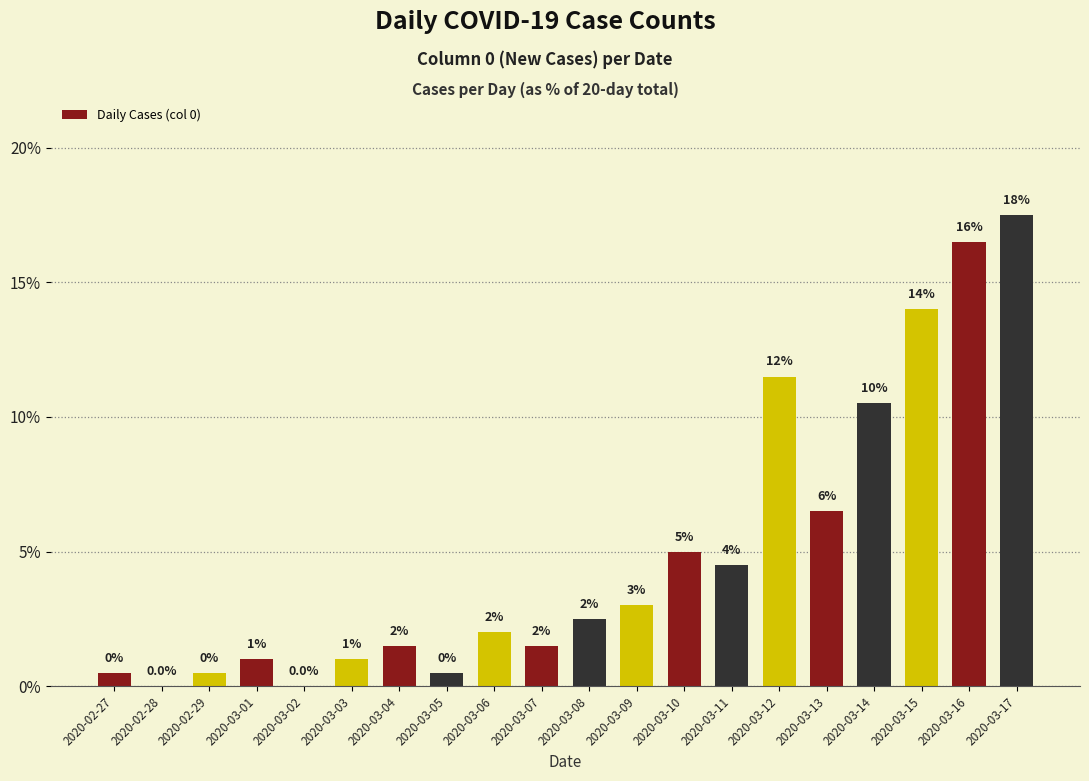

At which label is the value closest to 8?

2020-03-13